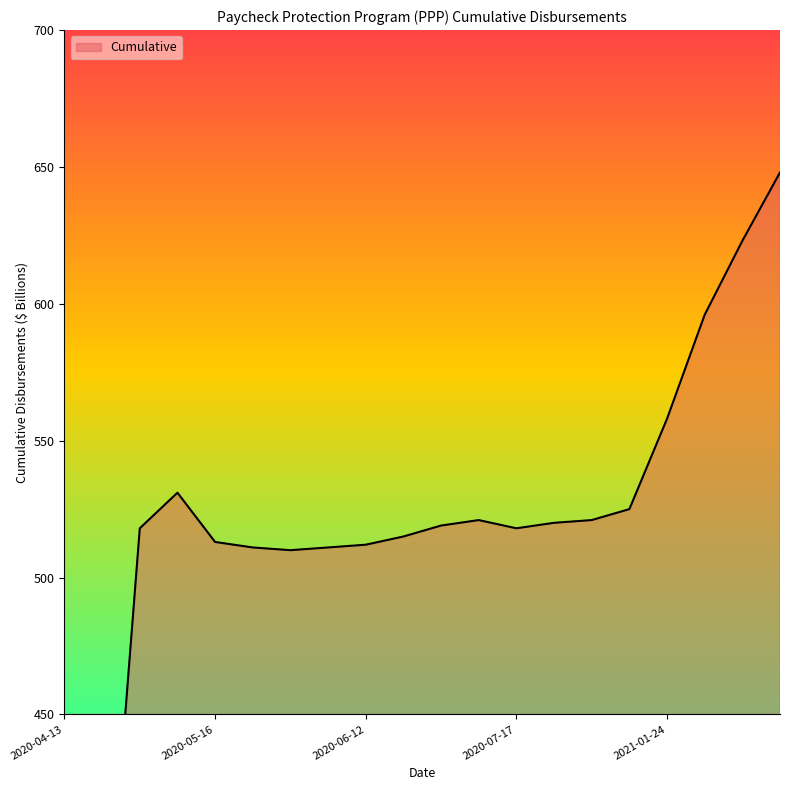

Approximately how many times larger is the value at 2020-06-20 compared to 2020-06-06?

1.0